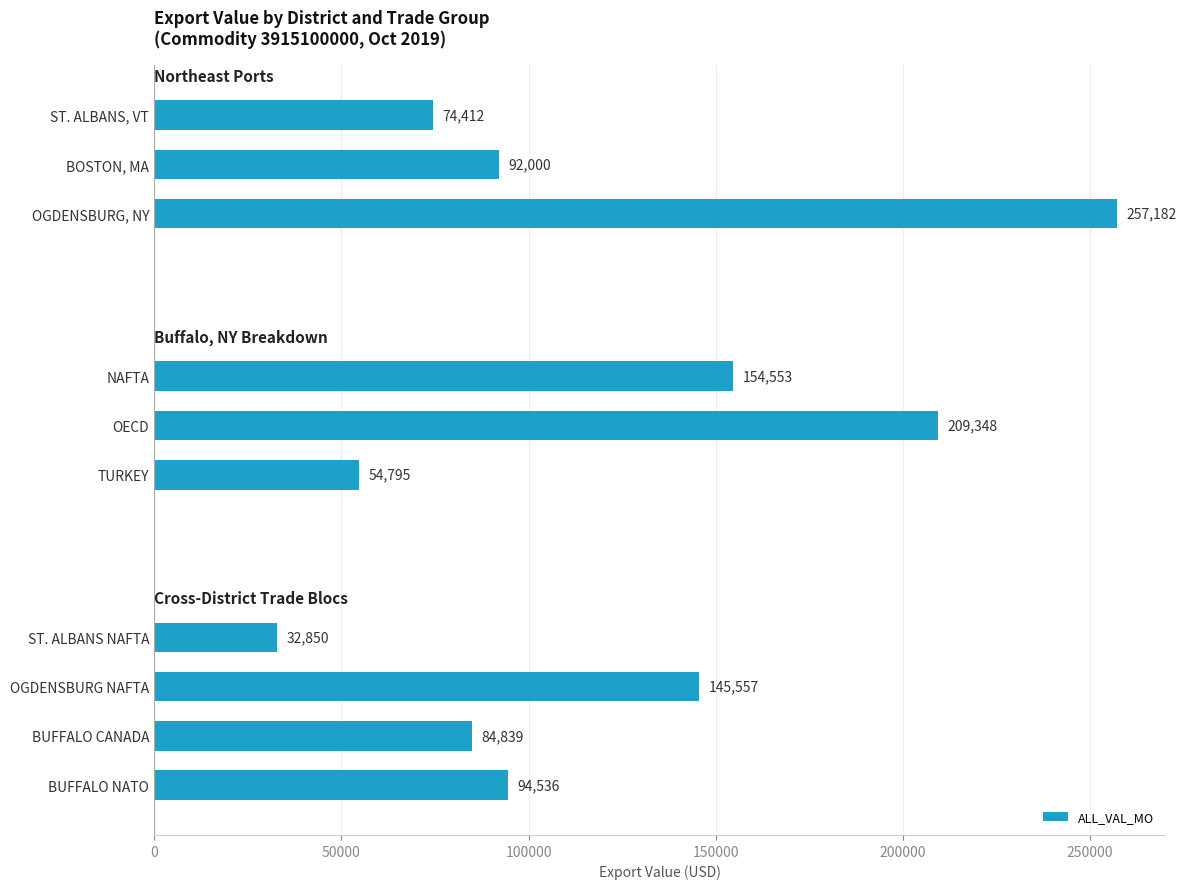

Does the chart contain stacked bars?

No